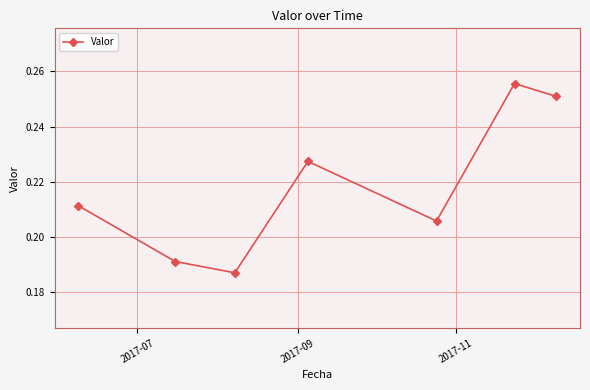

How many points are higher than both their immediate neighbors (excluding endpoints)?

2